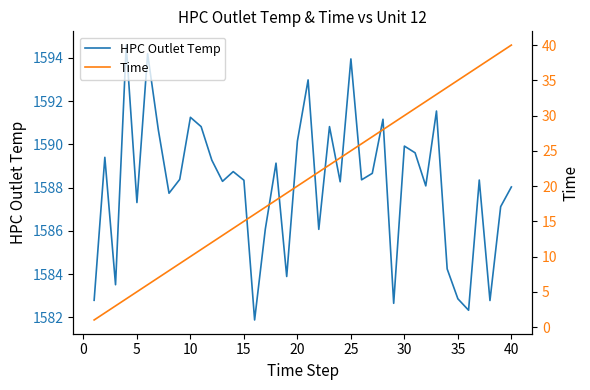

What is the sum of all HPC Outlet Temp values?

63524.2